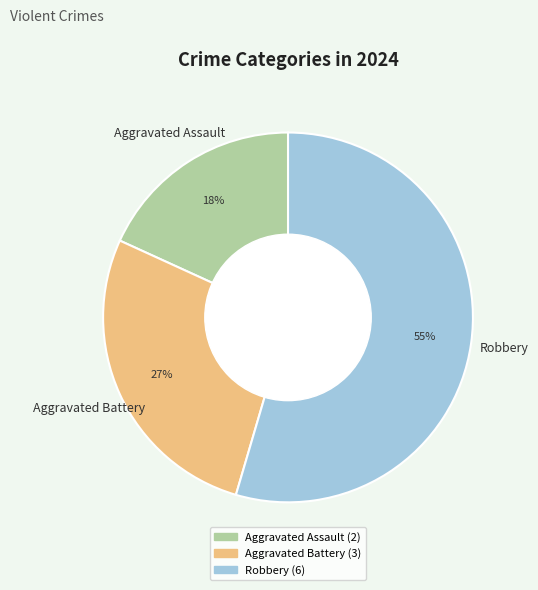

Is Aggravated Assault the majority of the pie?

No